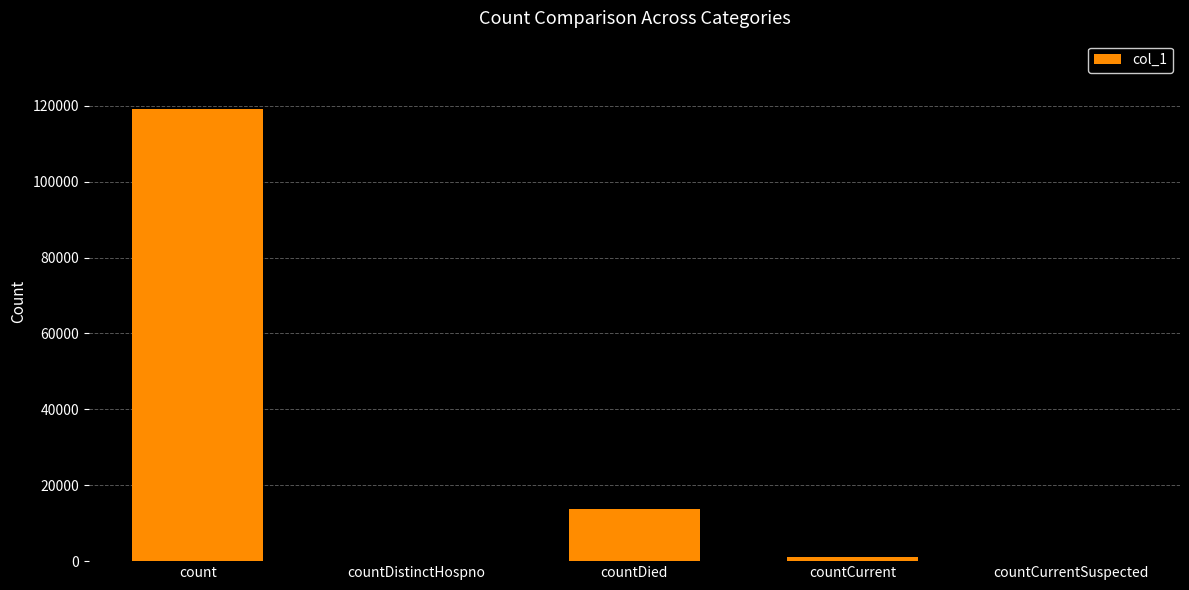

Reading right to left, extract all data points from this chart.

countCurrentSuspected=0	countCurrent=1209	countDied=13690	countDistinctHospno=0	count=119279